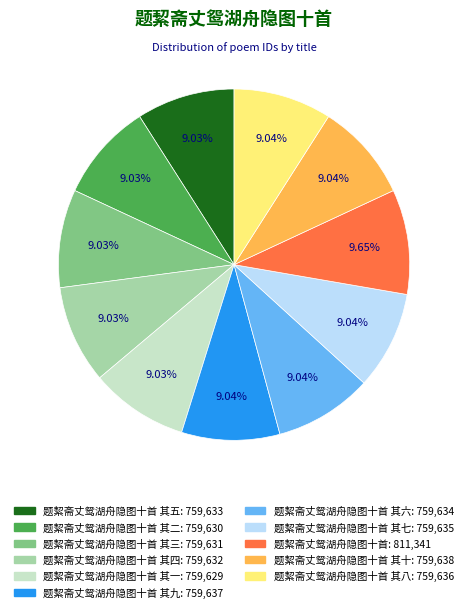

How many slices are in this pie chart?

11